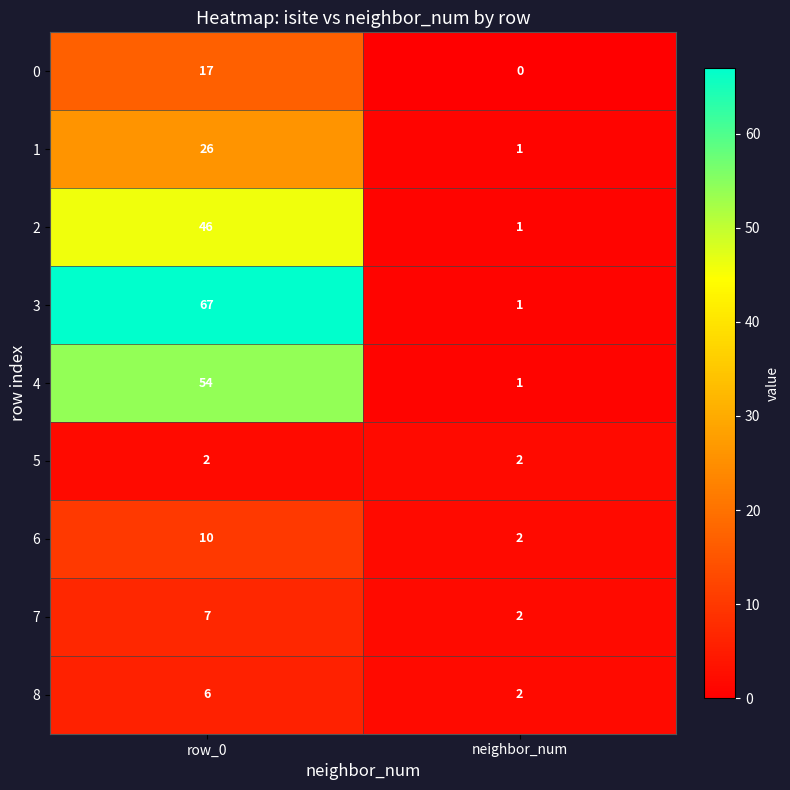

What is the difference between the maximum and minimum values in the 0 series?

17